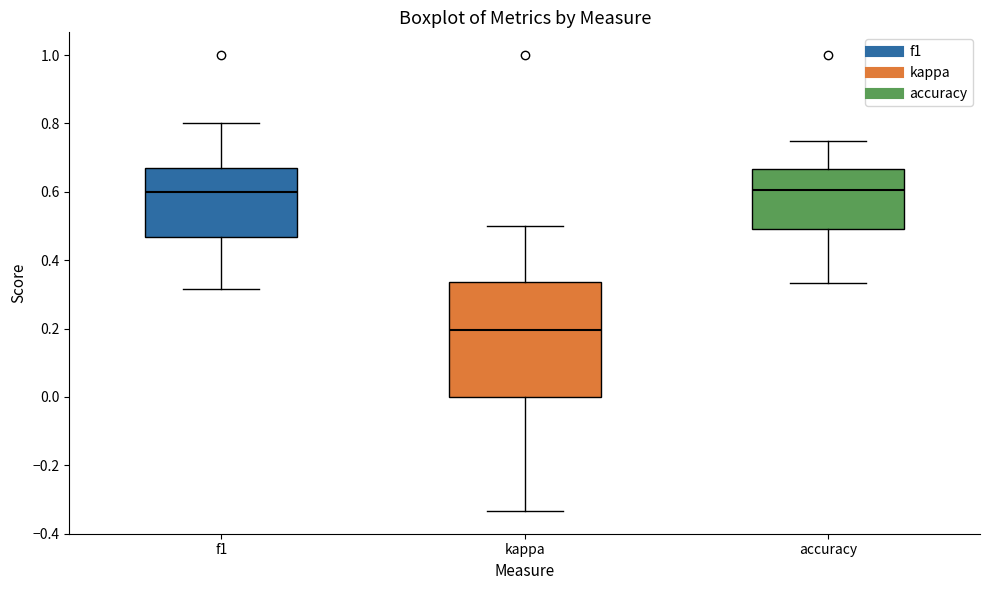

Reading left to right, transcribe this box plot: for each box, give where its median line is, the range the box spans, and where its two whiskers end, as read against the y-axis. The values are not printed on the chart, so give them approximately, as read against the axis.

f1: median 0.60, box 0.46 to 0.66, whiskers 0.32 to 0.80
kappa: median 0.20, box 0.00 to 0.34, whiskers -0.34 to 0.50
accuracy: median 0.60, box 0.50 to 0.66, whiskers 0.34 to 0.76